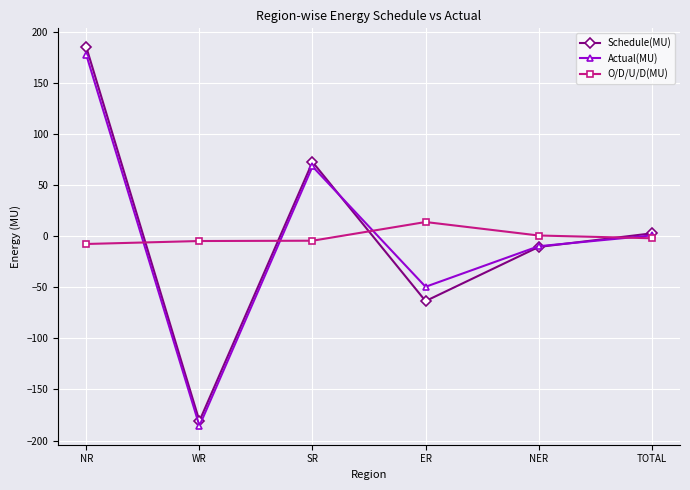

What is the highest value of the O/D/U/D(MU) series?

13.9